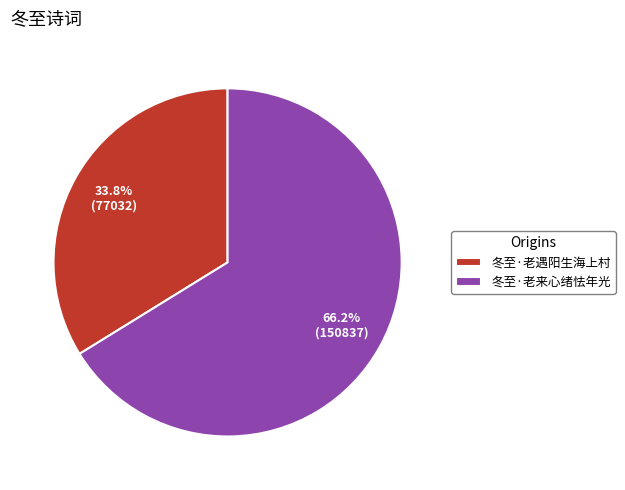

Combined, what portion of the pie is 冬至·老来心绪怯年光 and 冬至·老遇阳生海上村?

100.0%